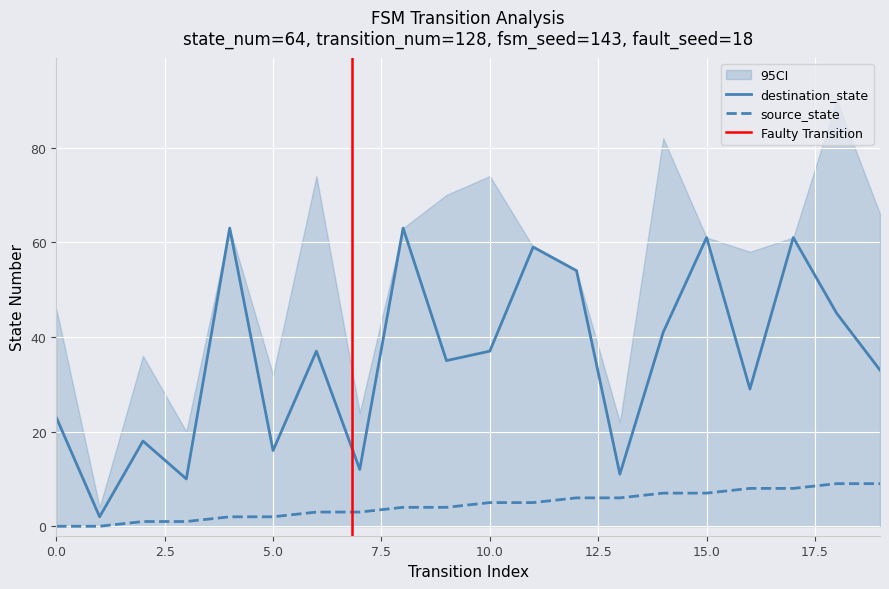

What is the approximate value of source_state at 10.0?

5